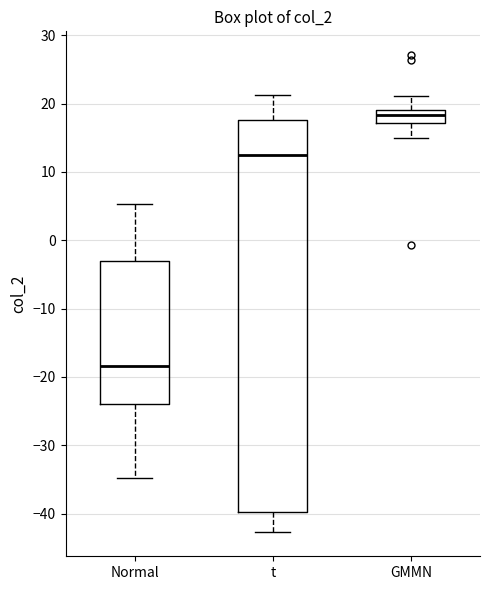

Where is the lower edge of the box for t on the y-axis? The values are not printed on the chart, so give them approximately, as read against the axis.

-40